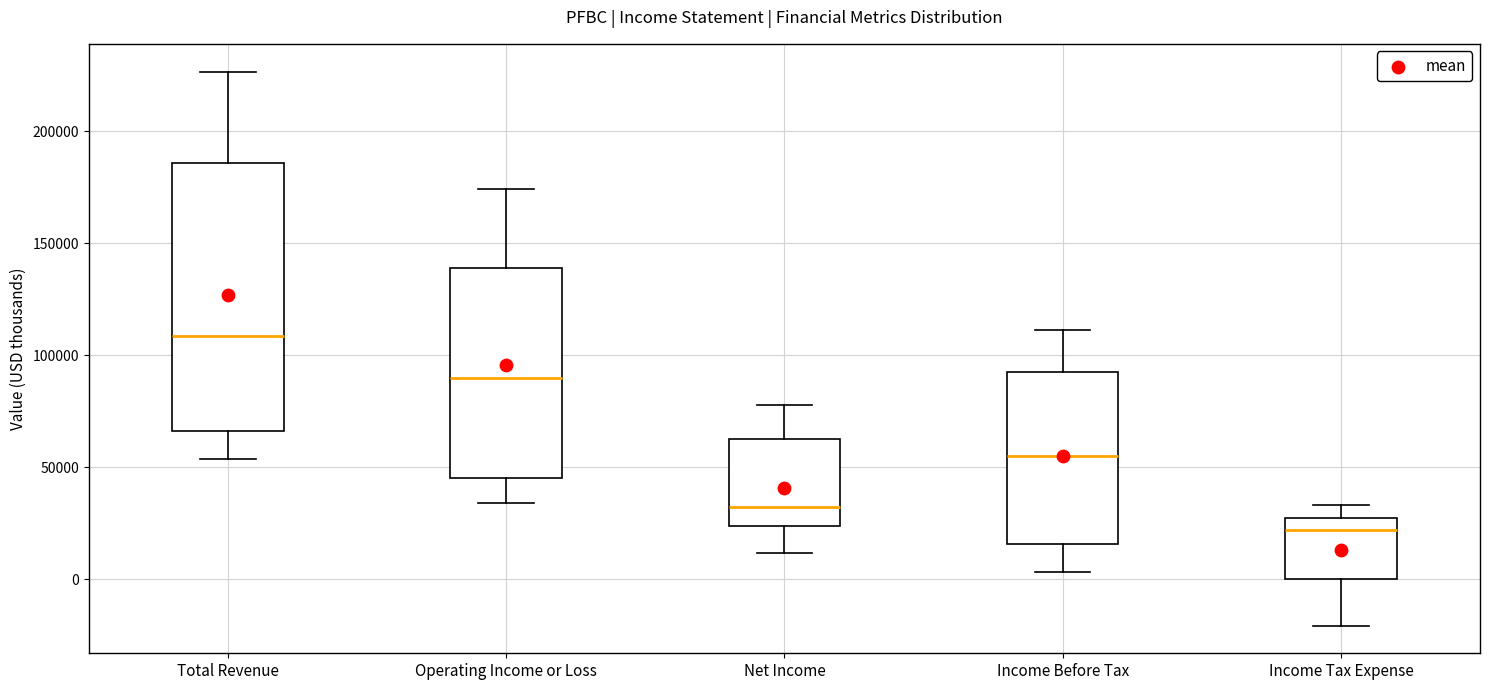

Reading left to right, transcribe this box plot: for each box, give where its median line is, the range the box spans, and where its two whiskers end, as read against the y-axis. The values are not printed on the chart, so give them approximately, as read against the axis.

Total Revenue: median 110000, box 65000 to 185000, whiskers 55000 to 225000
Operating Income or Loss: median 90000, box 45000 to 140000, whiskers 35000 to 175000
Net Income: median 35000, box 25000 to 65000, whiskers 10000 to 80000
Income Before Tax: median 55000, box 15000 to 95000, whiskers 5000 to 110000
Income Tax Expense: median 20000, box 0 to 30000, whiskers -20000 to 35000